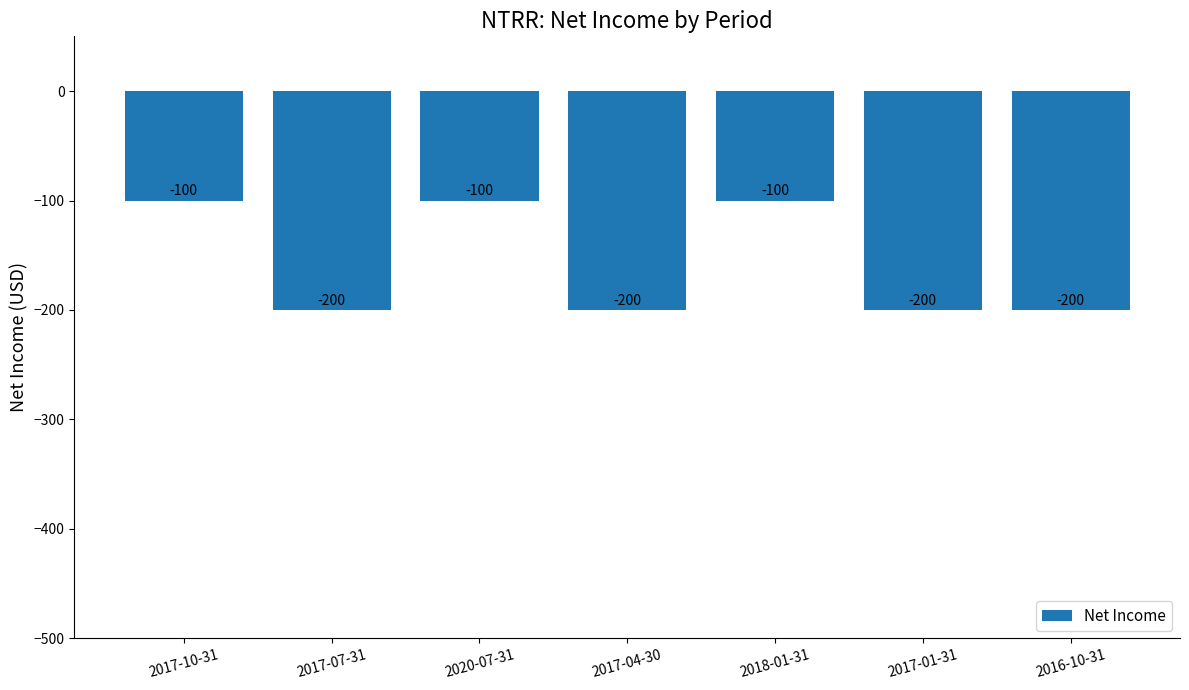

Reading right to left, extract all data points from this chart.

2016-10-31=-200	2017-01-31=-200	2018-01-31=-100	2017-04-30=-200	2020-07-31=-100	2017-07-31=-200	2017-10-31=-100